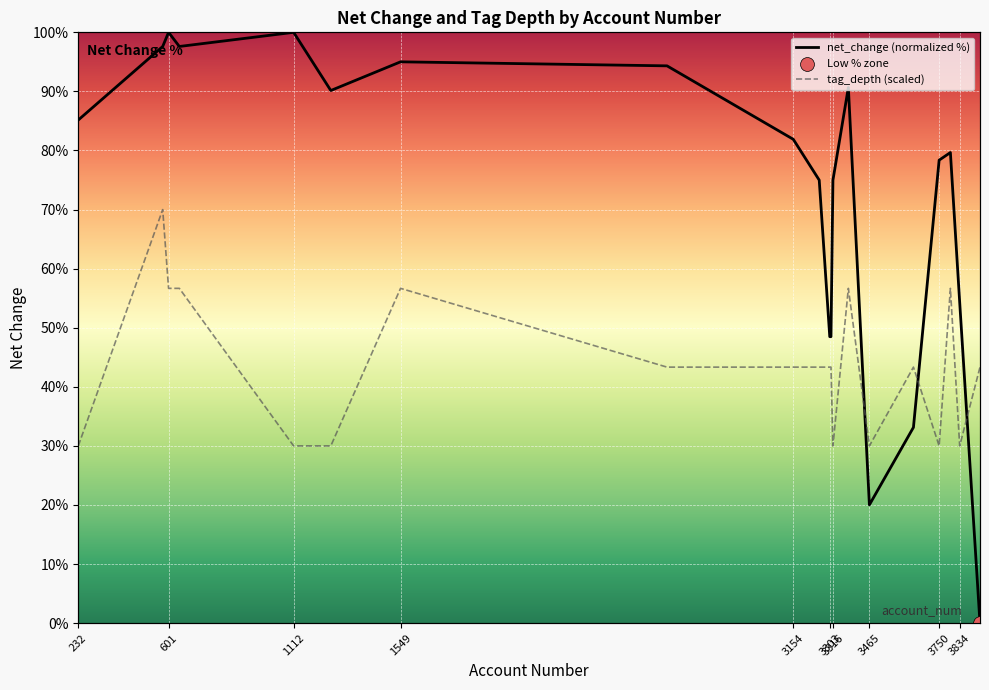

The net_change (normalized %) series shows 27.1 at 1549. True or false?

False